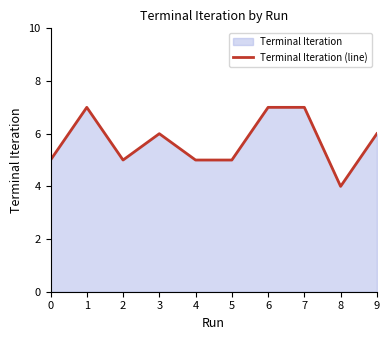

At which category does the chart reach its peak across all series?

1